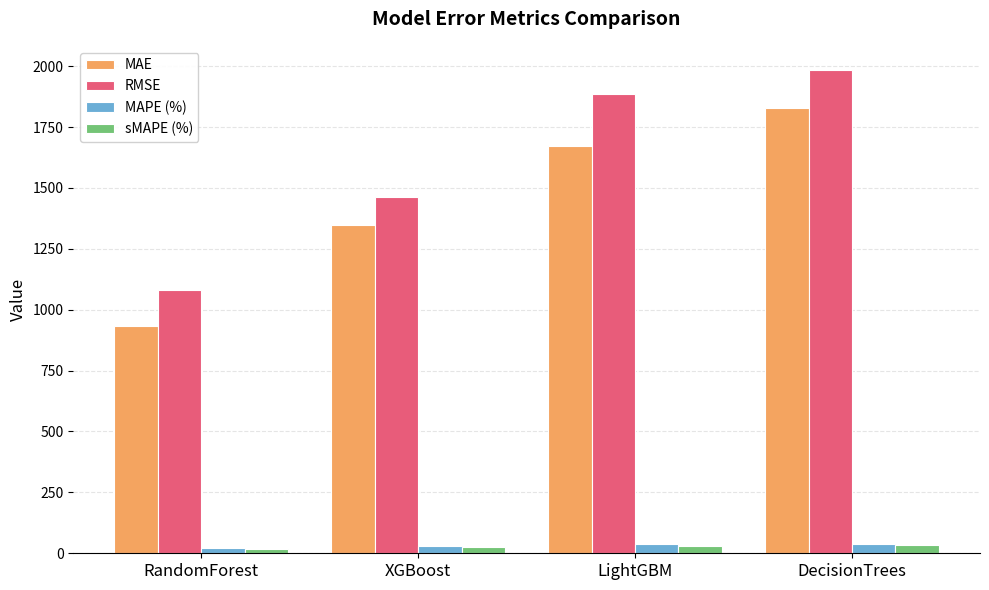

What is the maximum value shown in the chart?

1984.2